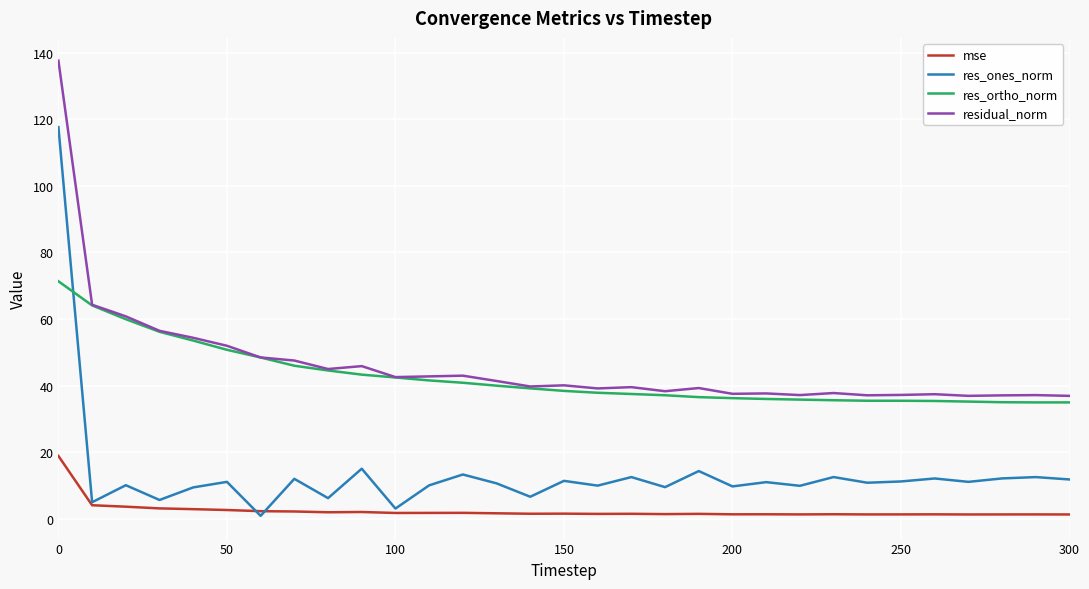

Rank the series by their maximum value, from highest to lowest.

residual_norm, res_ones_norm, res_ortho_norm, mse